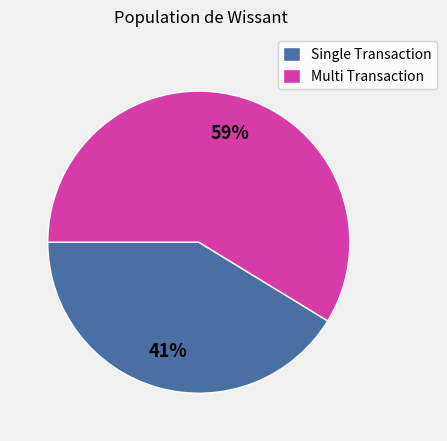

What is the smallest slice in the pie chart?

Single Transaction